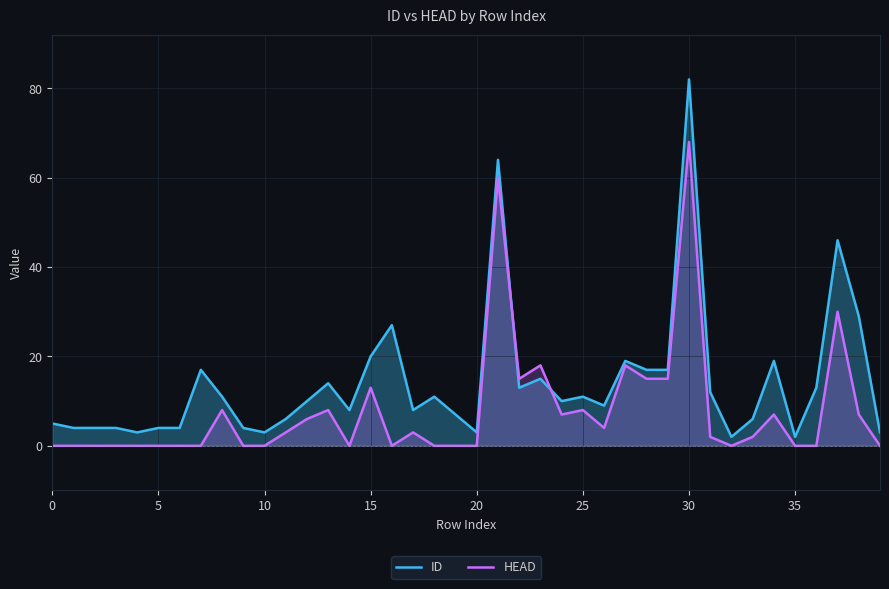

The ID series shows 17 at 30. True or false?

False